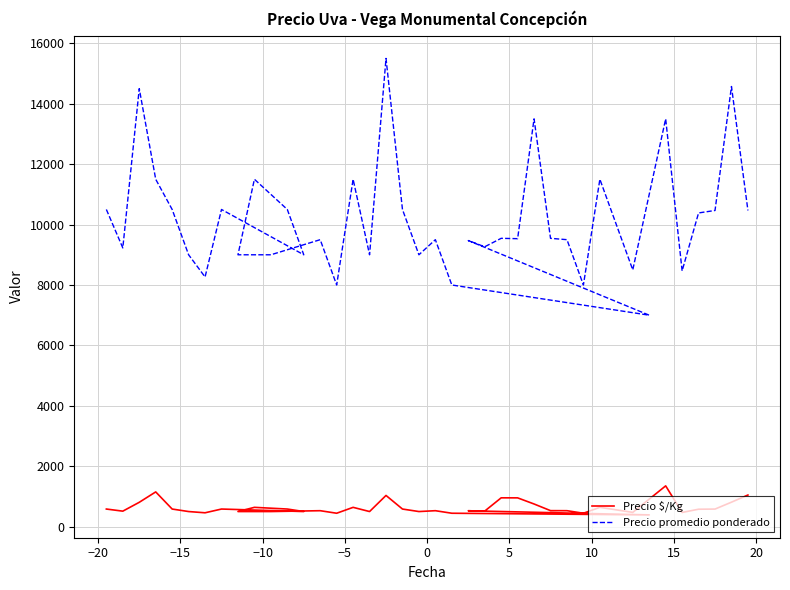

What is the label of the 34th point from the right?

5